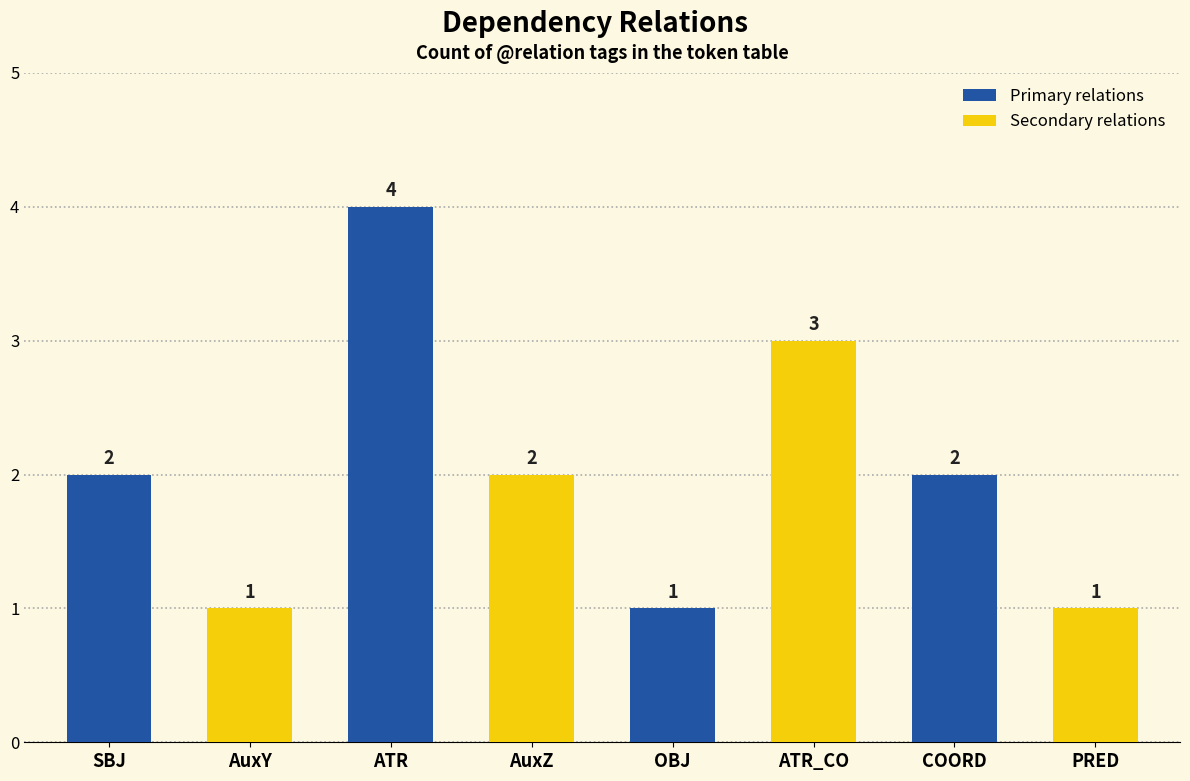

Reading left to right, extract all data points from this chart.

SBJ=2	AuxY=1	ATR=4	AuxZ=2	OBJ=1	ATR_CO=3	COORD=2	PRED=1